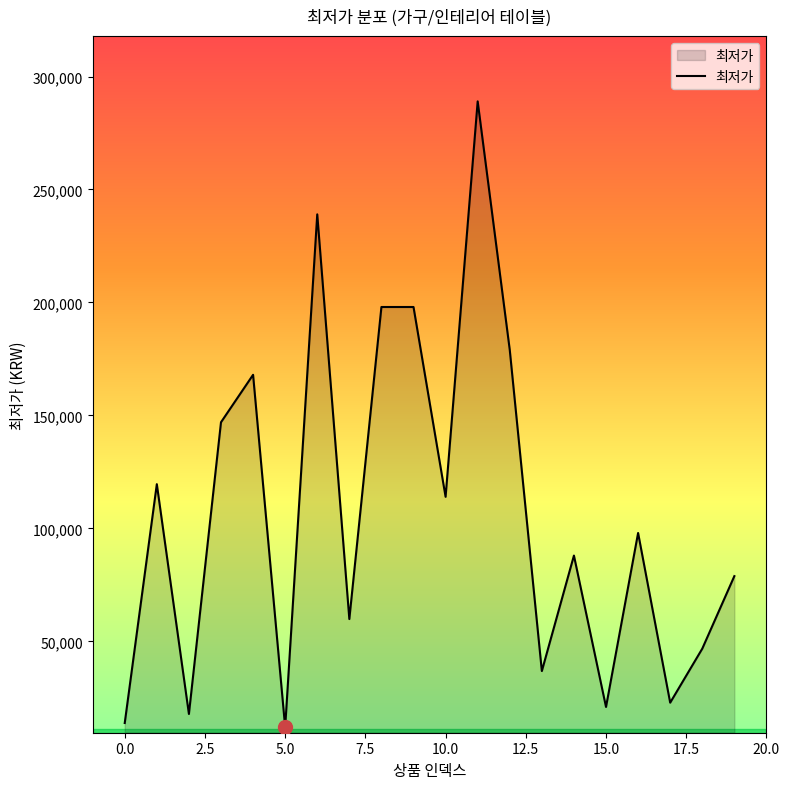

What is the smallest value displayed?

12000